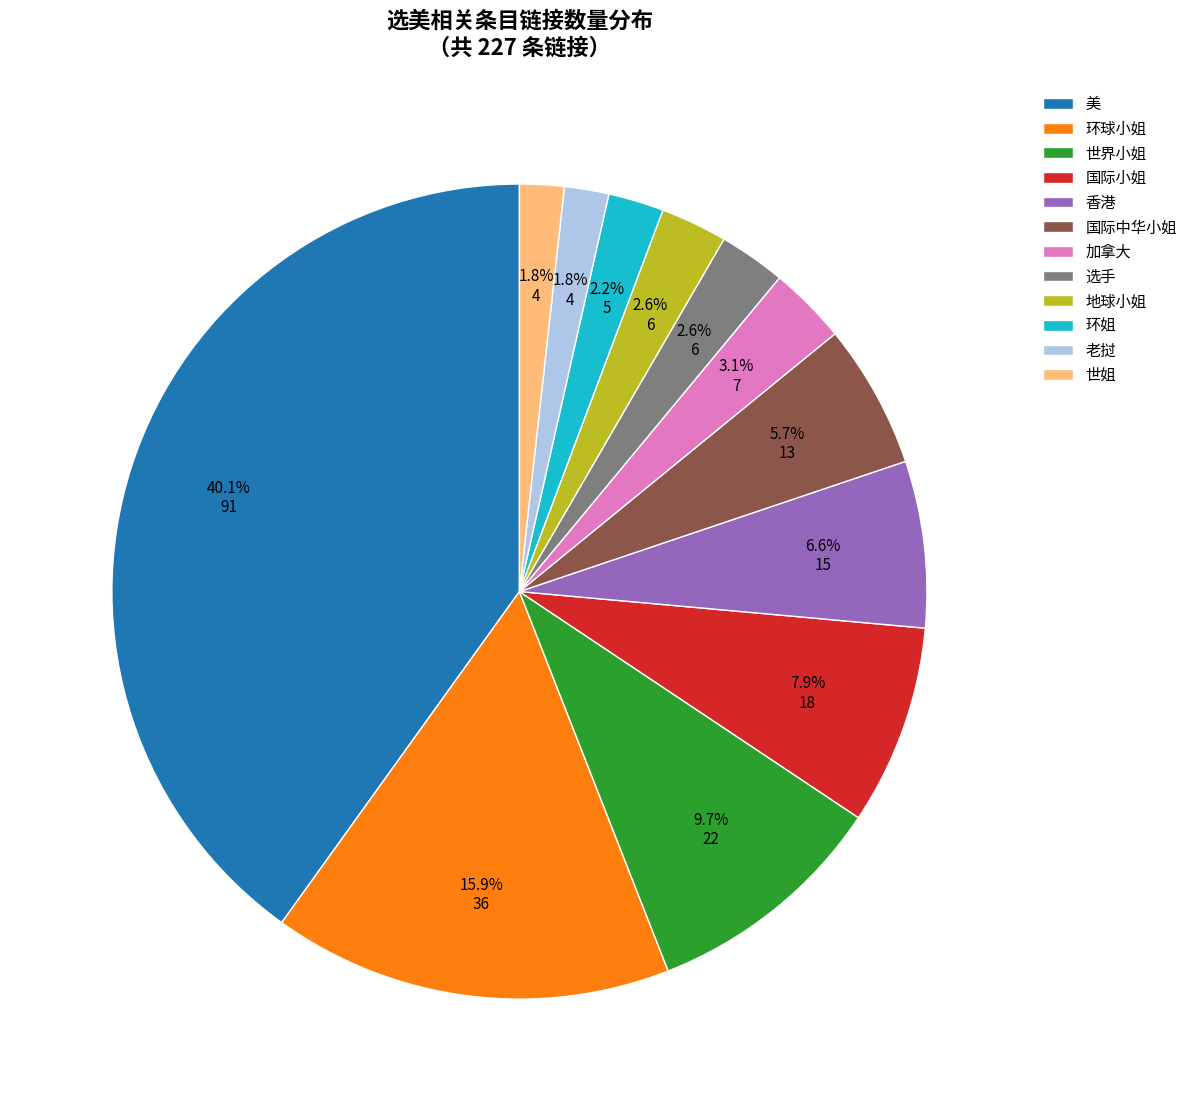

How many slices are in this pie chart?

12